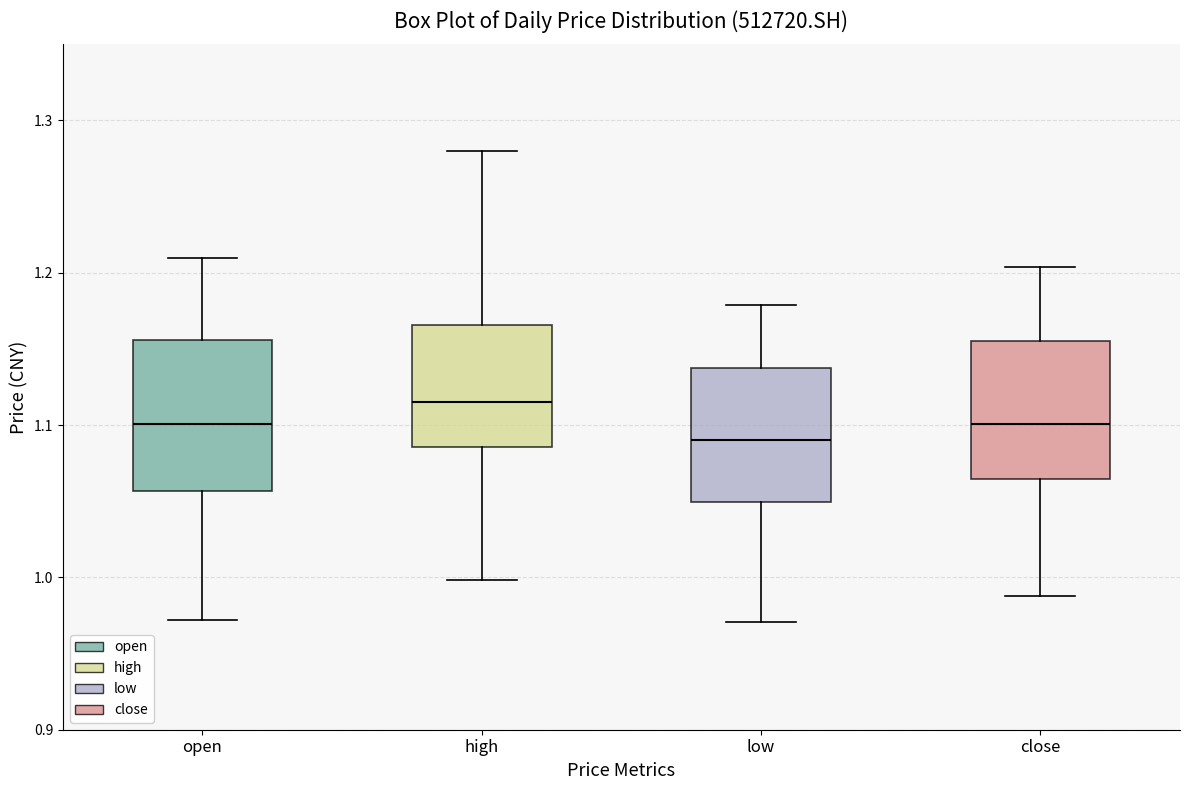

Reading left to right, transcribe this box plot: for each box, give where its median line is, the range the box spans, and where its two whiskers end, as read against the y-axis. The values are not printed on the chart, so give them approximately, as read against the axis.

open: median 1.10, box 1.06 to 1.16, whiskers 0.97 to 1.21
high: median 1.12, box 1.09 to 1.17, whiskers 1.00 to 1.28
low: median 1.09, box 1.05 to 1.14, whiskers 0.97 to 1.18
close: median 1.10, box 1.06 to 1.16, whiskers 0.99 to 1.20